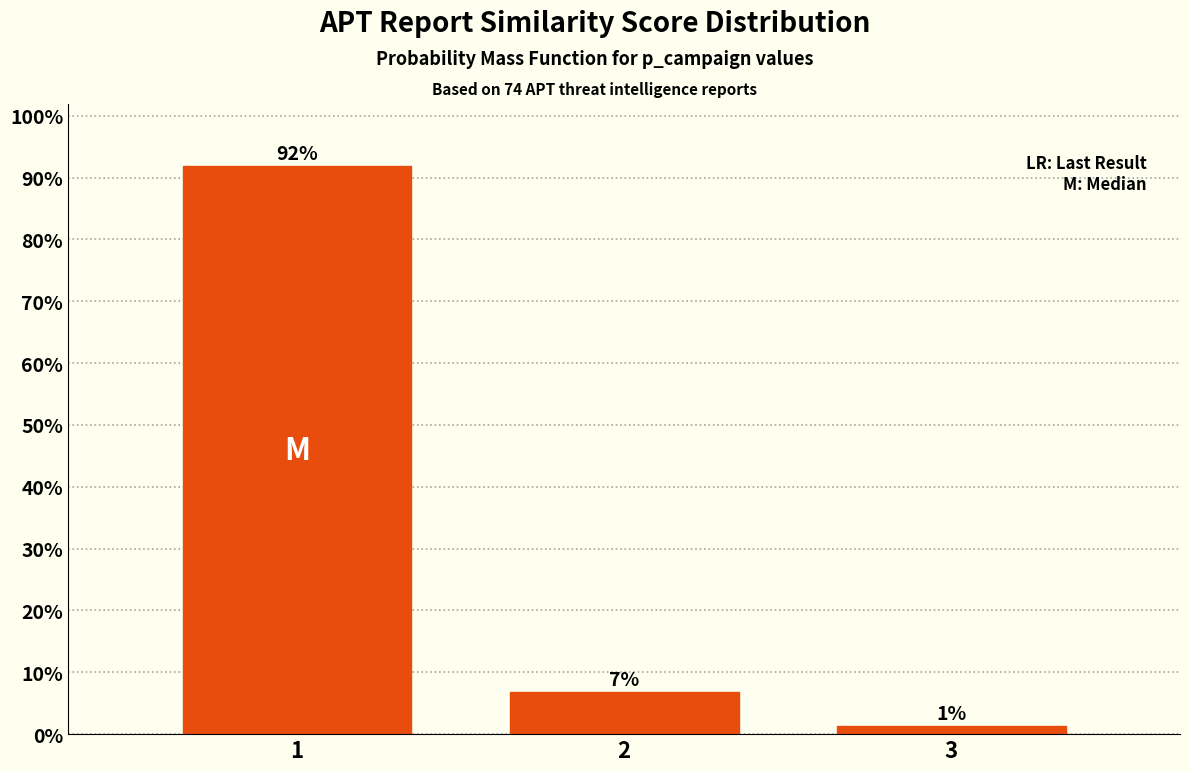

How many bars are there in total?

3